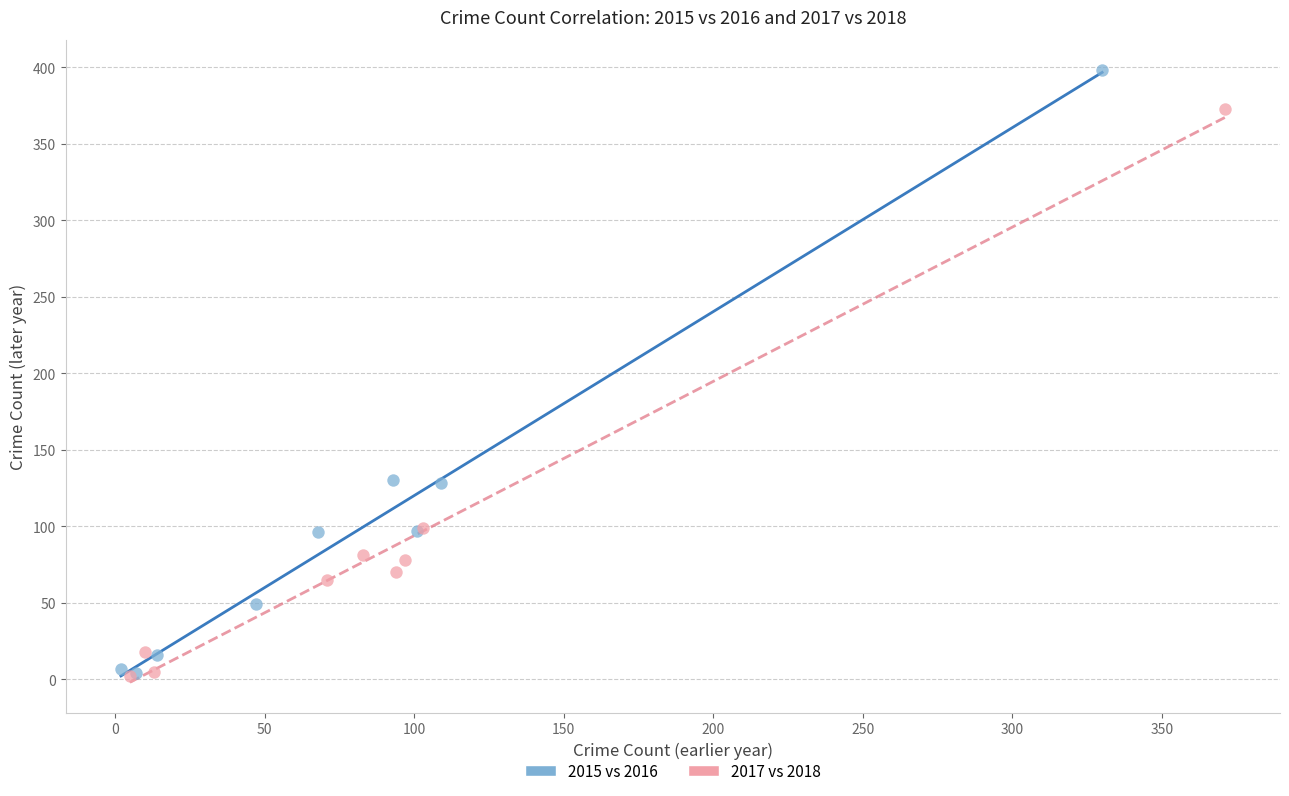

Which series has the largest Y range (max minus min)?

2015 vs 2016